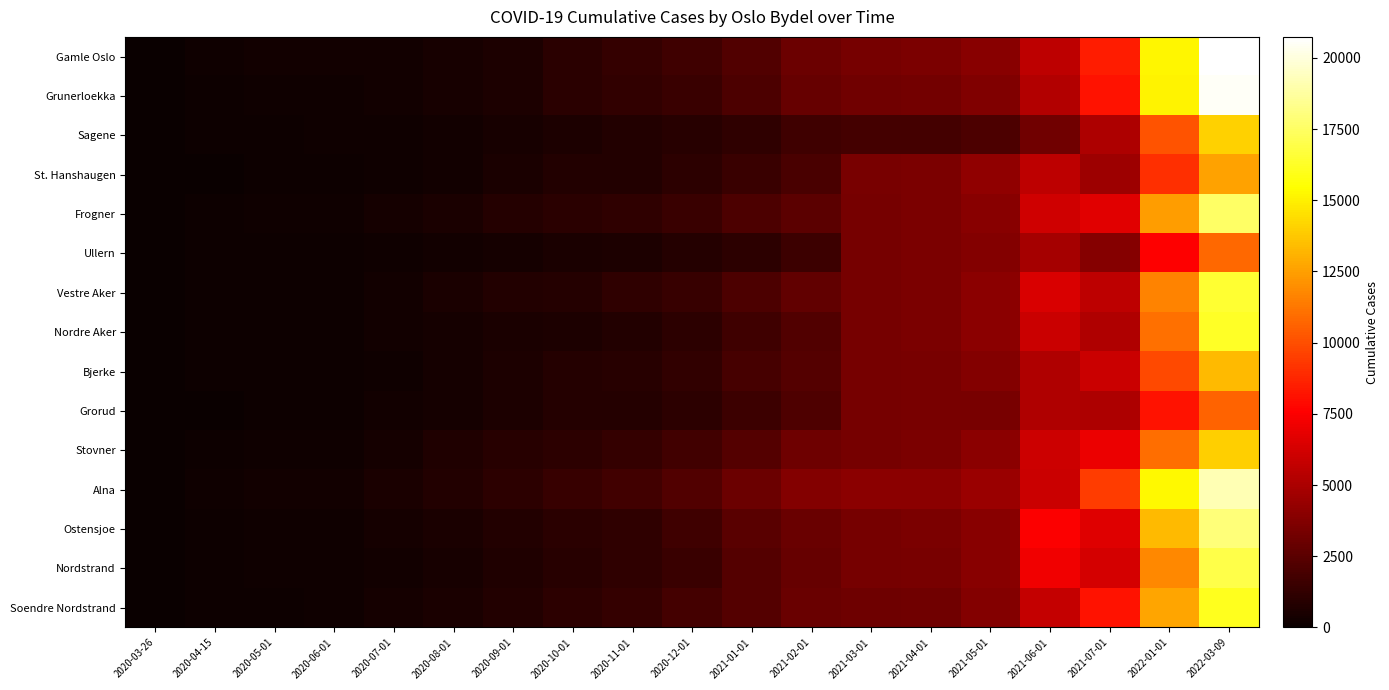

Reading left to right, list all the values displayed in this chart.

Gamle Oslo: 2020-03-26=67	2020-04-15=202	2020-05-01=264	2020-06-01=275	2020-07-01=297	2020-08-01=406	2020-09-01=635	2020-10-01=989	2020-11-01=1299	2020-12-01=1692	2021-01-01=2199	2021-02-01=3049	2021-03-01=3392	2021-04-01=3516	2021-05-01=3894	2021-06-01=5555	2021-07-01=8485	2022-01-01=15167	2022-03-09=20736
Grunerloekka: 2020-03-26=59	2020-04-15=143	2020-05-01=191	2020-06-01=207	2020-07-01=275	2020-08-01=412	2020-09-01=604	2020-10-01=991	2020-11-01=1270	2020-12-01=1513	2021-01-01=2105	2021-02-01=2874	2021-03-01=3177	2021-04-01=3272	2021-05-01=3719	2021-06-01=5194	2021-07-01=8112	2022-01-01=15082	2022-03-09=20520
Sagene: 2020-03-26=47	2020-04-15=119	2020-05-01=152	2020-06-01=168	2020-07-01=239	2020-08-01=319	2020-09-01=466	2020-10-01=617	2020-11-01=772	2020-12-01=899	2021-01-01=1160	2021-02-01=1657	2021-03-01=1793	2021-04-01=1807	2021-05-01=2064	2021-06-01=3166	2021-07-01=5022	2022-01-01=10171	2022-03-09=14093
St. Hanshaugen: 2020-03-26=33	2020-04-15=80	2020-05-01=102	2020-06-01=109	2020-07-01=199	2020-08-01=315	2020-09-01=554	2020-10-01=748	2020-11-01=788	2020-12-01=1061	2021-01-01=1529	2021-02-01=1954	2021-03-01=3427	2021-04-01=3550	2021-05-01=4172	2021-06-01=5569	2021-07-01=4603	2022-01-01=9069	2022-03-09=12600
Frogner: 2020-03-26=67	2020-04-15=148	2020-05-01=183	2020-06-01=192	2020-07-01=349	2020-08-01=566	2020-09-01=870	2020-10-01=1009	2020-11-01=1188	2020-12-01=1529	2021-01-01=2068	2021-02-01=2575	2021-03-01=3375	2021-04-01=3524	2021-05-01=3948	2021-06-01=6092	2021-07-01=6686	2022-01-01=12460	2022-03-09=17539
Ullern: 2020-03-26=51	2020-04-15=104	2020-05-01=120	2020-06-01=125	2020-07-01=187	2020-08-01=268	2020-09-01=393	2020-10-01=499	2020-11-01=581	2020-12-01=880	2021-01-01=1063	2021-02-01=1598	2021-03-01=3392	2021-04-01=3550	2021-05-01=3786	2021-06-01=4827	2021-07-01=3859	2022-01-01=7600	2022-03-09=10851
Vestre Aker: 2020-03-26=75	2020-04-15=135	2020-05-01=152	2020-06-01=159	2020-07-01=295	2020-08-01=518	2020-09-01=764	2020-10-01=877	2020-11-01=1185	2020-12-01=1393	2021-01-01=2051	2021-02-01=2683	2021-03-01=3375	2021-04-01=3534	2021-05-01=4031	2021-06-01=6450	2021-07-01=5580	2022-01-01=11635	2022-03-09=16463
Nordre Aker: 2020-03-26=59	2020-04-15=117	2020-05-01=138	2020-06-01=145	2020-07-01=267	2020-08-01=390	2020-09-01=559	2020-10-01=607	2020-11-01=771	2020-12-01=1086	2021-01-01=1658	2021-02-01=2235	2021-03-01=3375	2021-04-01=3520	2021-05-01=4010	2021-06-01=5927	2021-07-01=5139	2022-01-01=11040	2022-03-09=16265
Bjerke: 2020-03-26=26	2020-04-15=81	2020-05-01=132	2020-06-01=134	2020-07-01=219	2020-08-01=336	2020-09-01=603	2020-10-01=877	2020-11-01=919	2020-12-01=1254	2021-01-01=1885	2021-02-01=2328	2021-03-01=3375	2021-04-01=3462	2021-05-01=3737	2021-06-01=5143	2021-07-01=5979	2022-01-01=9880	2022-03-09=13324
Grorud: 2020-03-26=24	2020-04-15=80	2020-05-01=128	2020-06-01=148	2020-07-01=251	2020-08-01=404	2020-09-01=632	2020-10-01=813	2020-11-01=887	2020-12-01=1062	2021-01-01=1590	2021-02-01=2174	2021-03-01=3375	2021-04-01=3419	2021-05-01=3469	2021-06-01=5143	2021-07-01=5064	2022-01-01=8133	2022-03-09=10620
Stovner: 2020-03-26=30	2020-04-15=146	2020-05-01=213	2020-06-01=238	2020-07-01=397	2020-08-01=680	2020-09-01=961	2020-10-01=1081	2020-11-01=1339	2020-12-01=1745	2021-01-01=2343	2021-02-01=3149	2021-03-01=3396	2021-04-01=3485	2021-05-01=3974	2021-06-01=6046	2021-07-01=6987	2022-01-01=10991	2022-03-09=14001
Alna: 2020-03-26=45	2020-04-15=180	2020-05-01=261	2020-06-01=308	2020-07-01=512	2020-08-01=780	2020-09-01=1105	2020-10-01=1381	2020-11-01=1725	2020-12-01=2203	2021-01-01=3011	2021-02-01=3795	2021-03-01=3997	2021-04-01=4048	2021-05-01=4455	2021-06-01=5946	2021-07-01=9461	2022-01-01=15304	2022-03-09=19122
Ostensjoe: 2020-03-26=63	2020-04-15=153	2020-05-01=191	2020-06-01=201	2020-07-01=358	2020-08-01=560	2020-09-01=773	2020-10-01=1022	2020-11-01=1194	2020-12-01=1665	2021-01-01=2454	2021-02-01=2926	2021-03-01=3375	2021-04-01=3511	2021-05-01=3913	2021-06-01=7513	2021-07-01=6621	2022-01-01=13329	2022-03-09=17970
Nordstrand: 2020-03-26=56	2020-04-15=139	2020-05-01=171	2020-06-01=174	2020-07-01=293	2020-08-01=472	2020-09-01=663	2020-10-01=892	2020-11-01=1185	2020-12-01=1531	2021-01-01=2311	2021-02-01=2903	2021-03-01=3375	2021-04-01=3454	2021-05-01=3924	2021-06-01=7174	2021-07-01=6242	2022-01-01=11815	2022-03-09=16958
Soendre Nordstrand: 2020-03-26=26	2020-04-15=116	2020-05-01=138	2020-06-01=205	2020-07-01=340	2020-08-01=505	2020-09-01=802	2020-10-01=1059	2020-11-01=1375	2020-12-01=1782	2021-01-01=2308	2021-02-01=2982	2021-03-01=3136	2021-04-01=3212	2021-05-01=3747	2021-06-01=5813	2021-07-01=8164	2022-01-01=12701	2022-03-09=16045